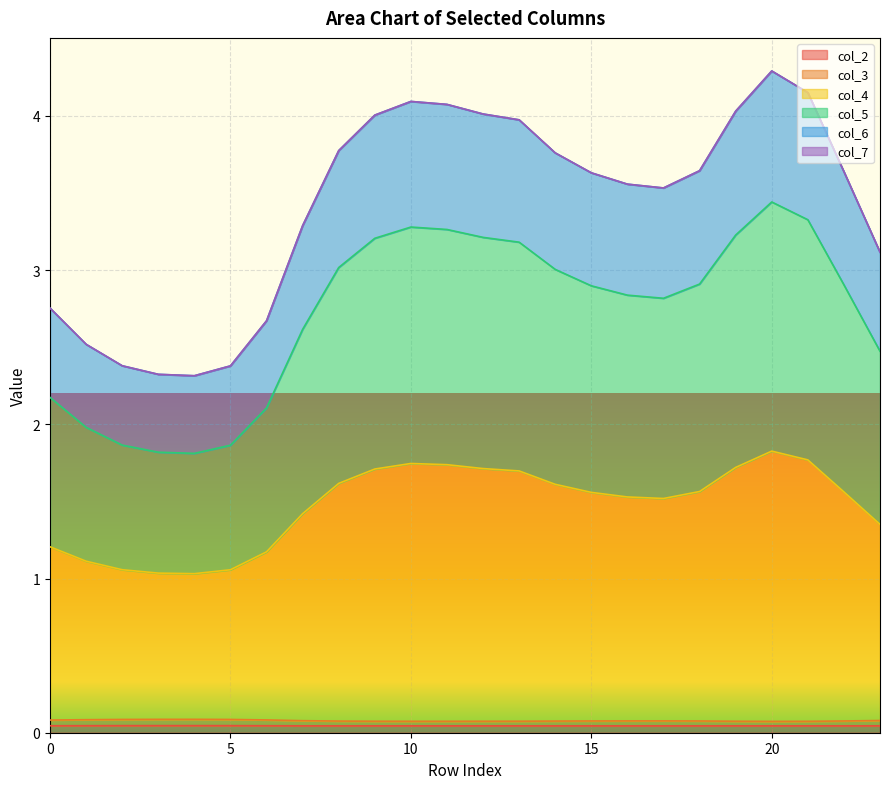

Is it true that col_5 equals 1.0 at 5?

False